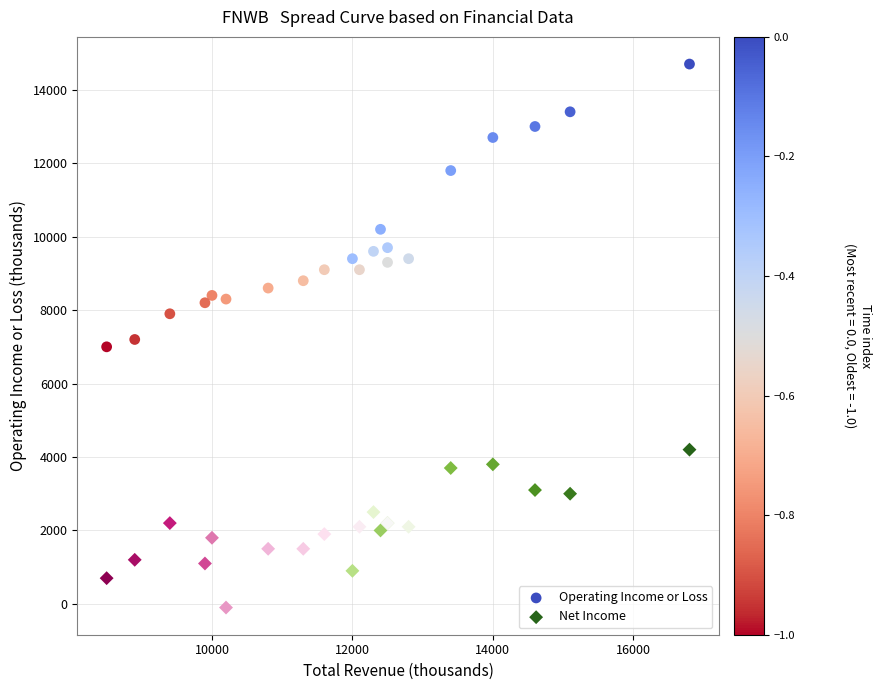

Which series reaches the maximum Y coordinate?

Operating Income or Loss